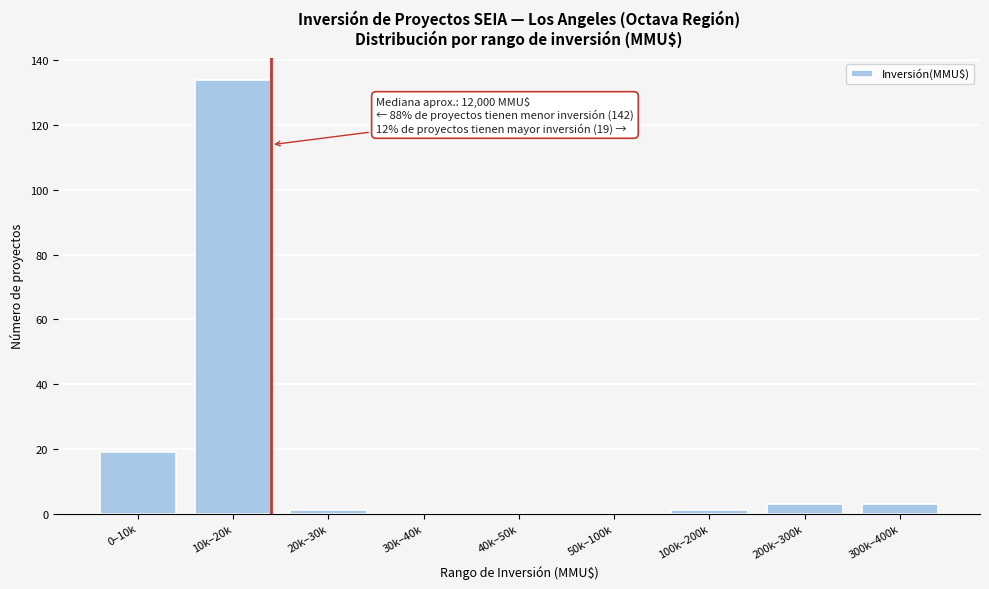

Reading left to right, what are all the values shown in this chart?

0–10k=19	10k–20k=134	20k–30k=1	30k–40k=0	40k–50k=0	50k–100k=0	100k–200k=1	200k–300k=3	300k–400k=3